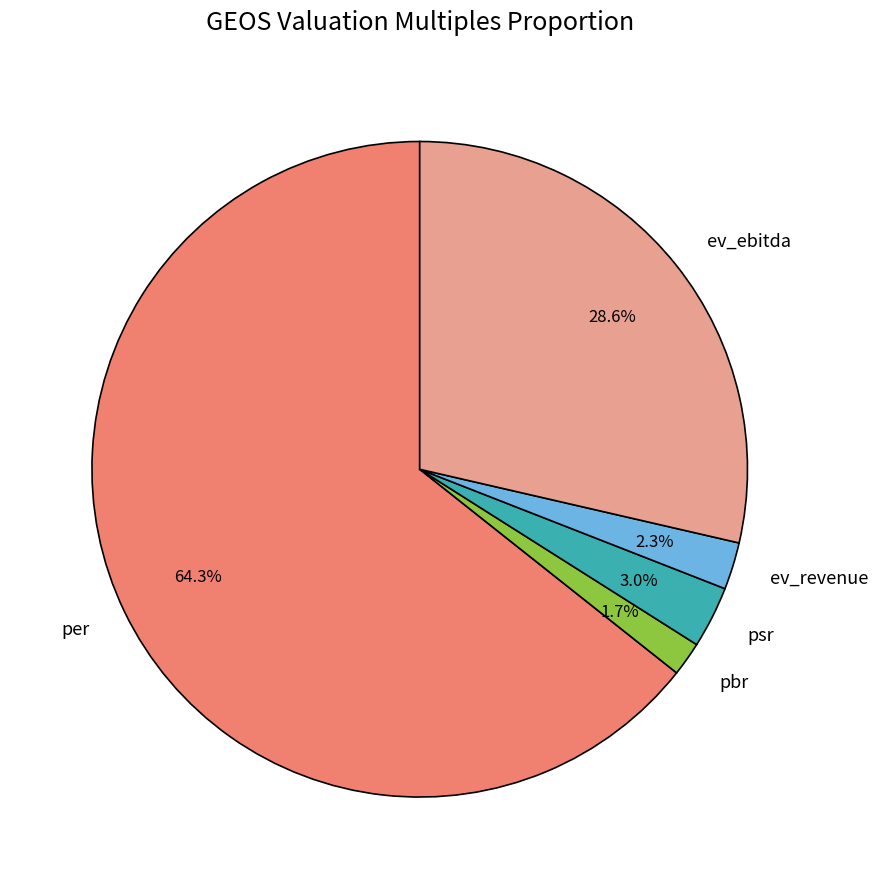

What is the smallest slice in the pie chart?

pbr